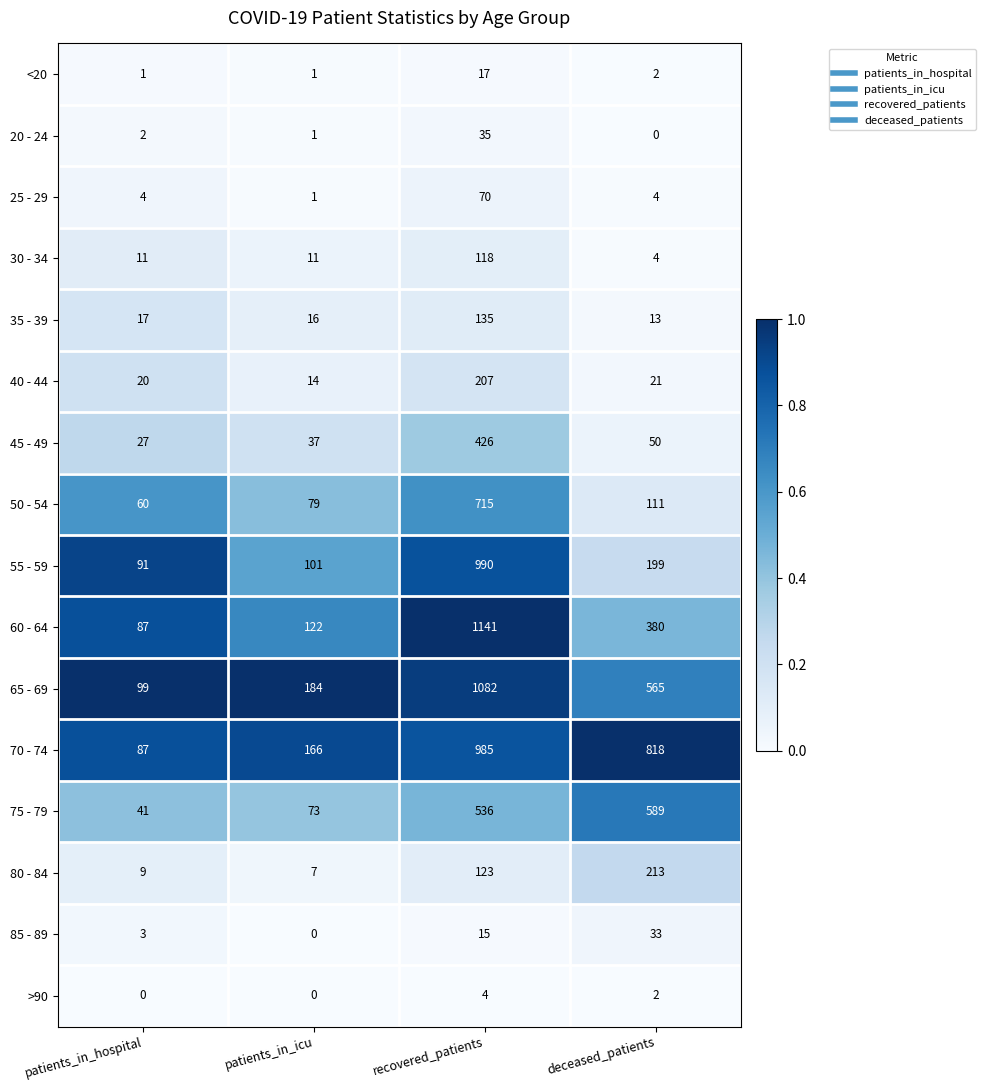

What is the spread (max minus min) of values at patients_in_icu?

184